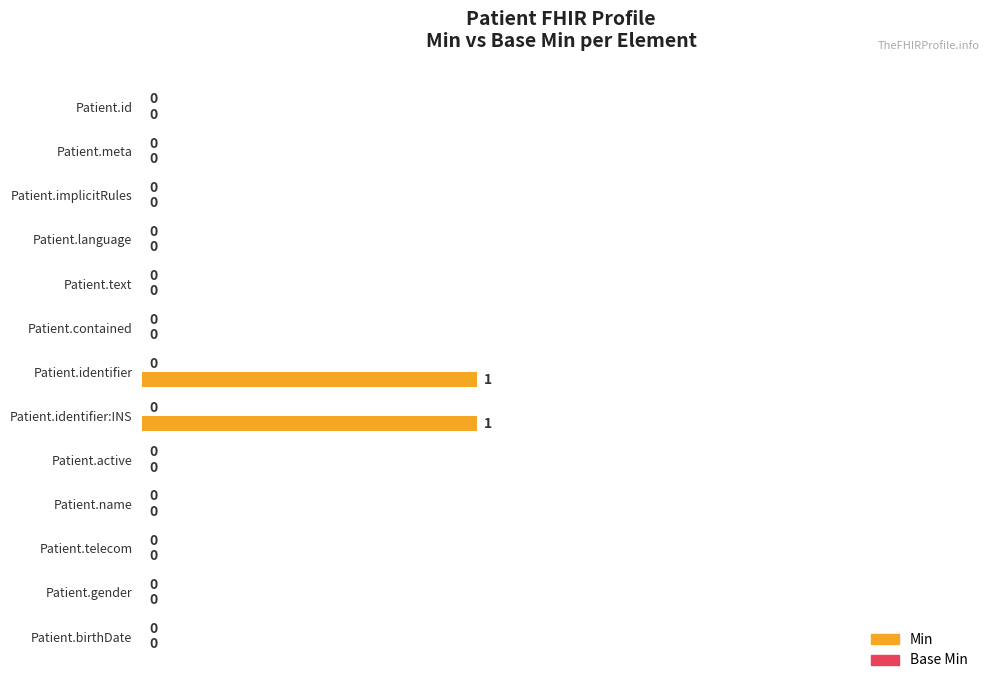

Is it true that the value at Patient.birthDate is 0?

True